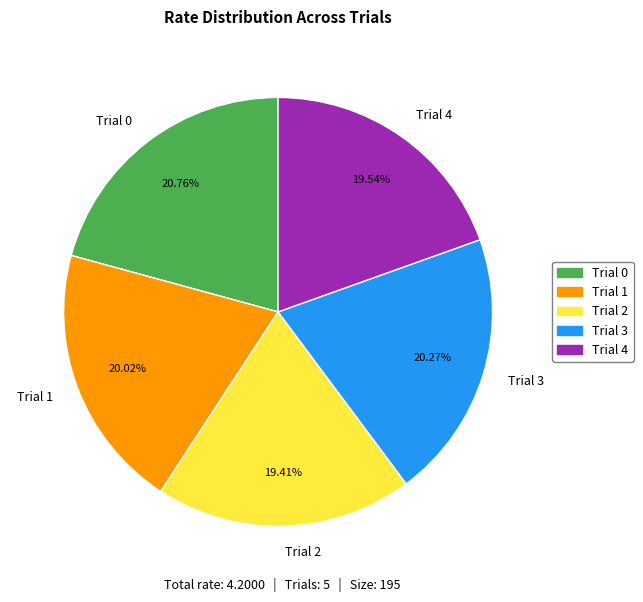

Is it true that Trial 0 is 34% of the pie?

False